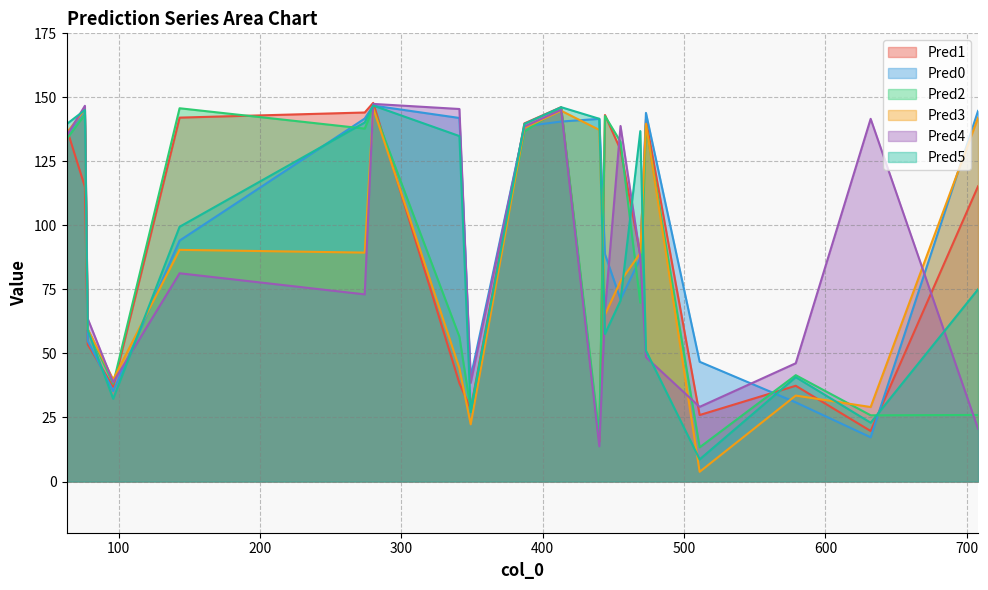

Which series has the widest spread of values?

Pred3